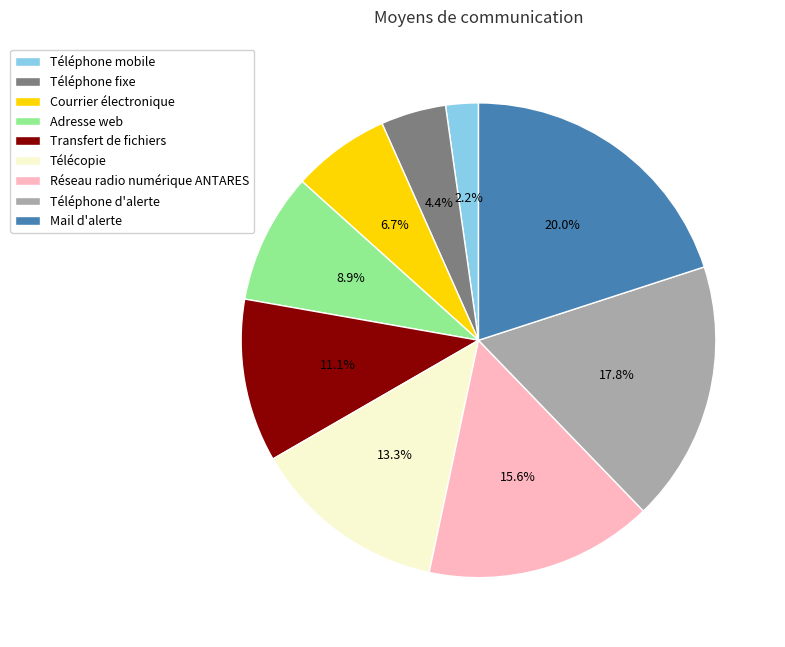

To the nearest percent, what is the combined percentage of Téléphone d'alerte and Mail d'alerte?

38%